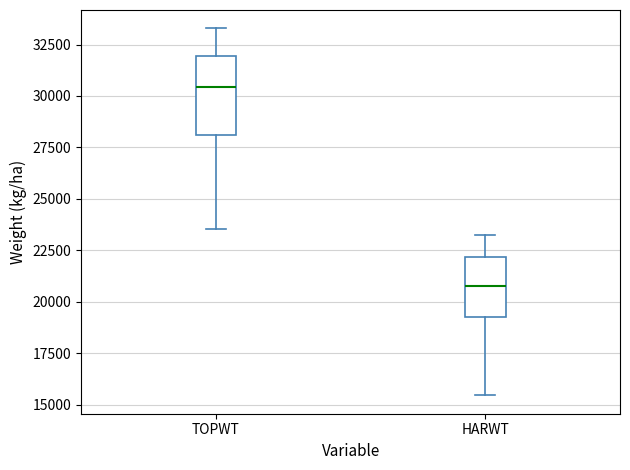

Comparing the boxes themselves (not the whiskers), which one is the tallest?

TOPWT